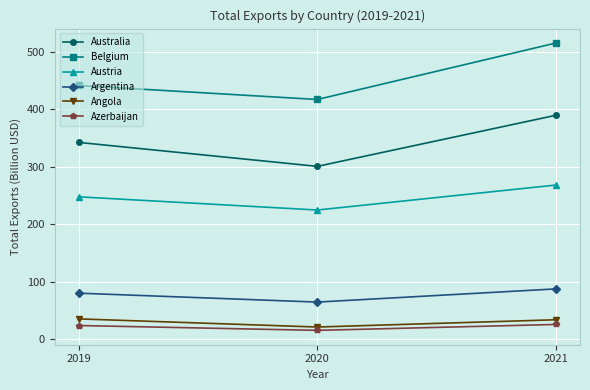

At which label does Azerbaijan first exceed 23?

2019